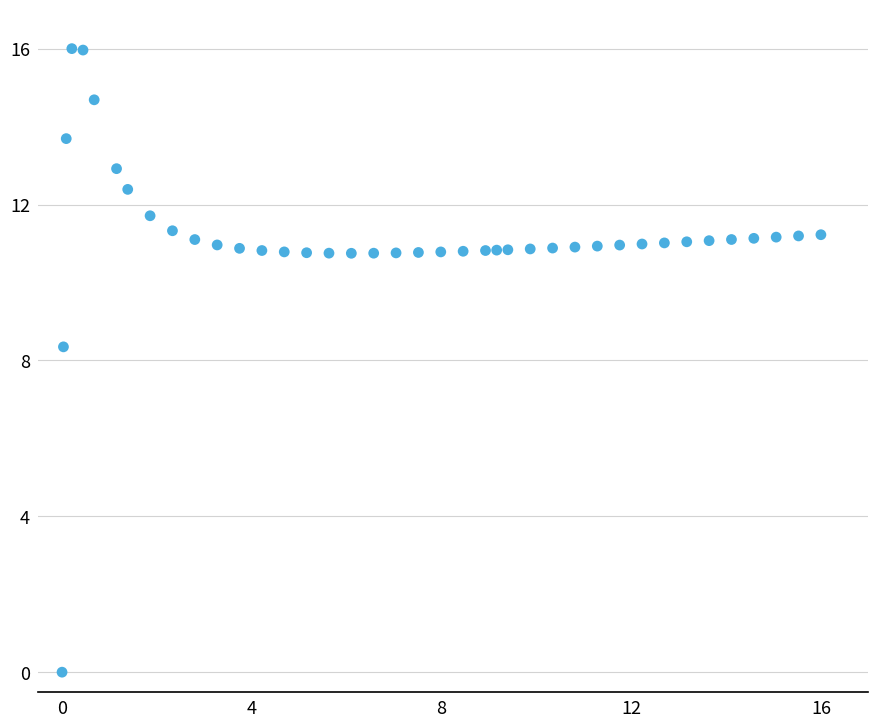

What Y value in the scatter plot is closest to 8?

8.3